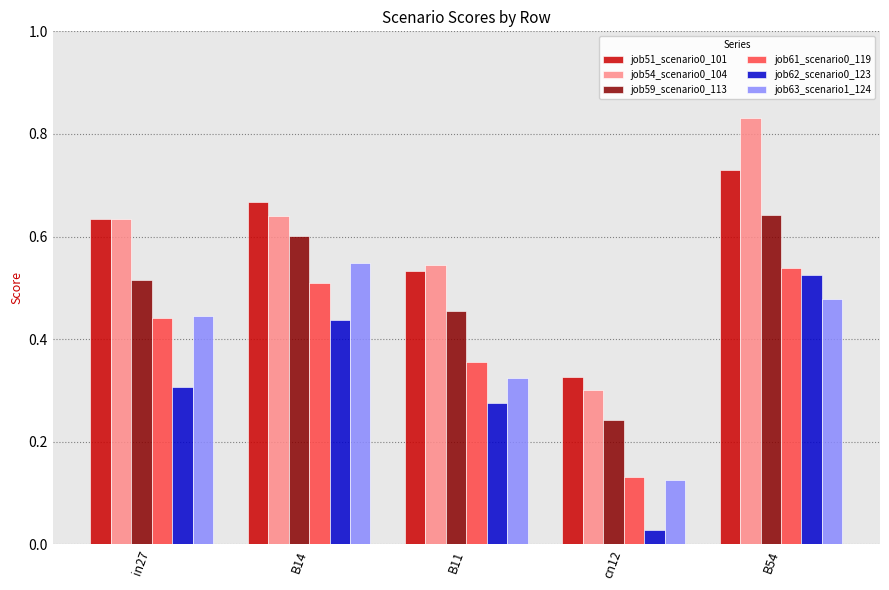

List the labels in order of job51_scenario0_101 value, largest first.

B54, B14, in27, B11, cn12